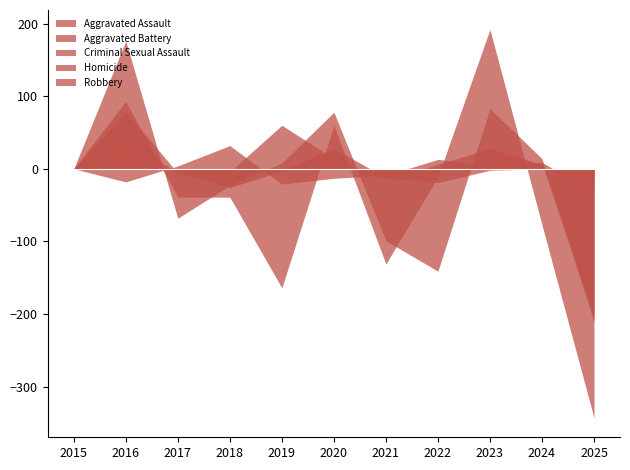

Which series changed the most between 2015 and 2020?

Aggravated Battery